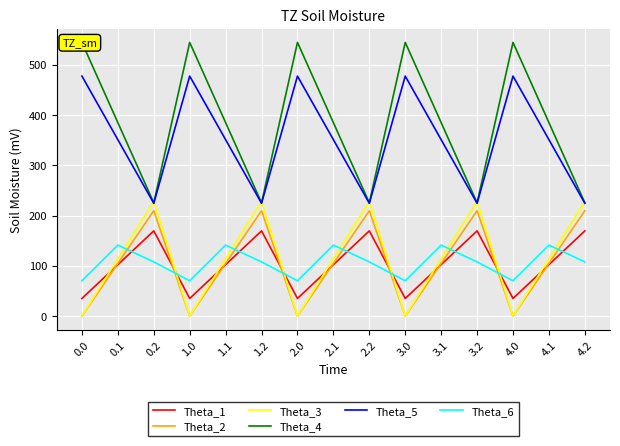

How many lines are shown in the chart?

6